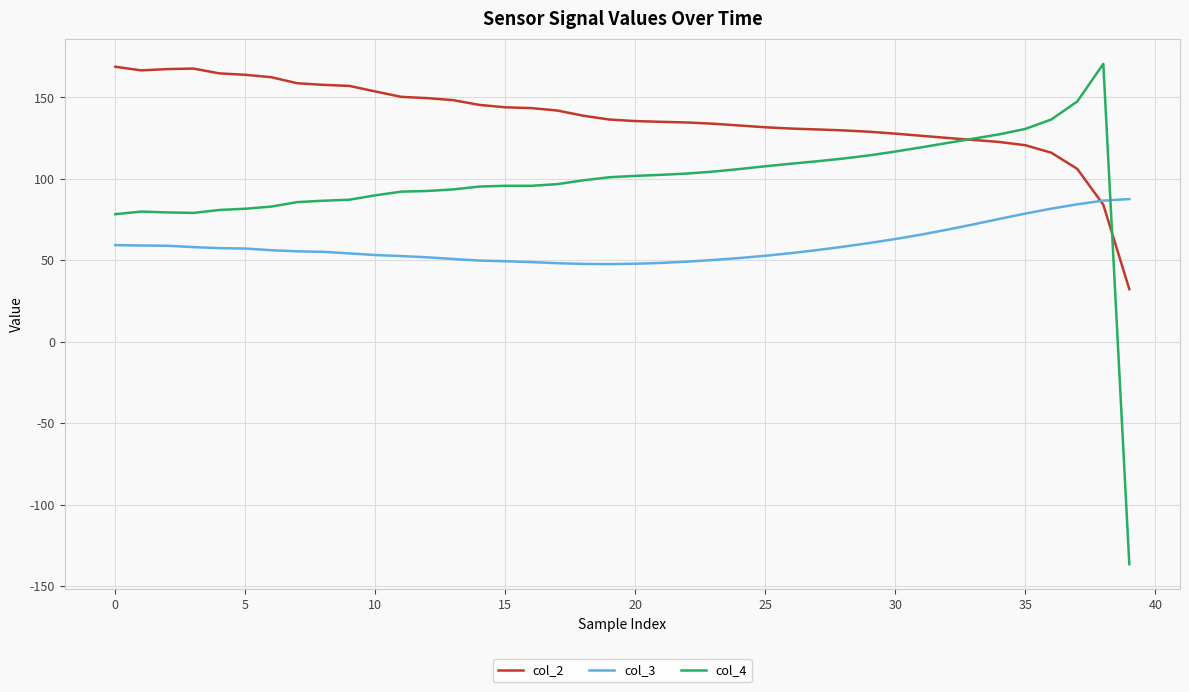

List the series in order of their overall mean, lowest first.

col_3, col_4, col_2